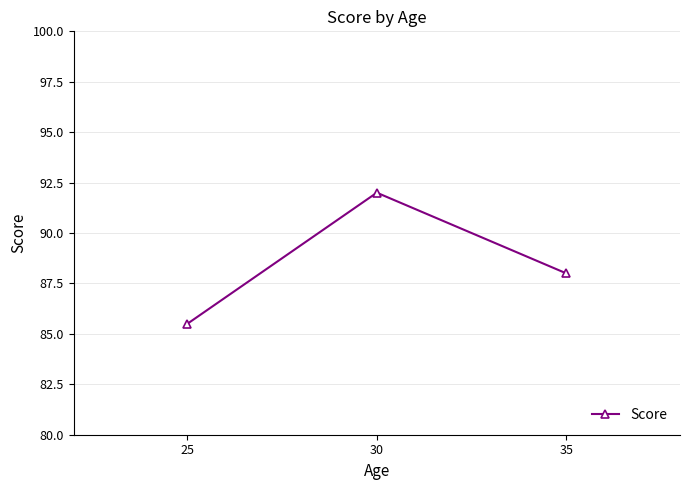

Which label corresponds to the largest value in the chart?

30